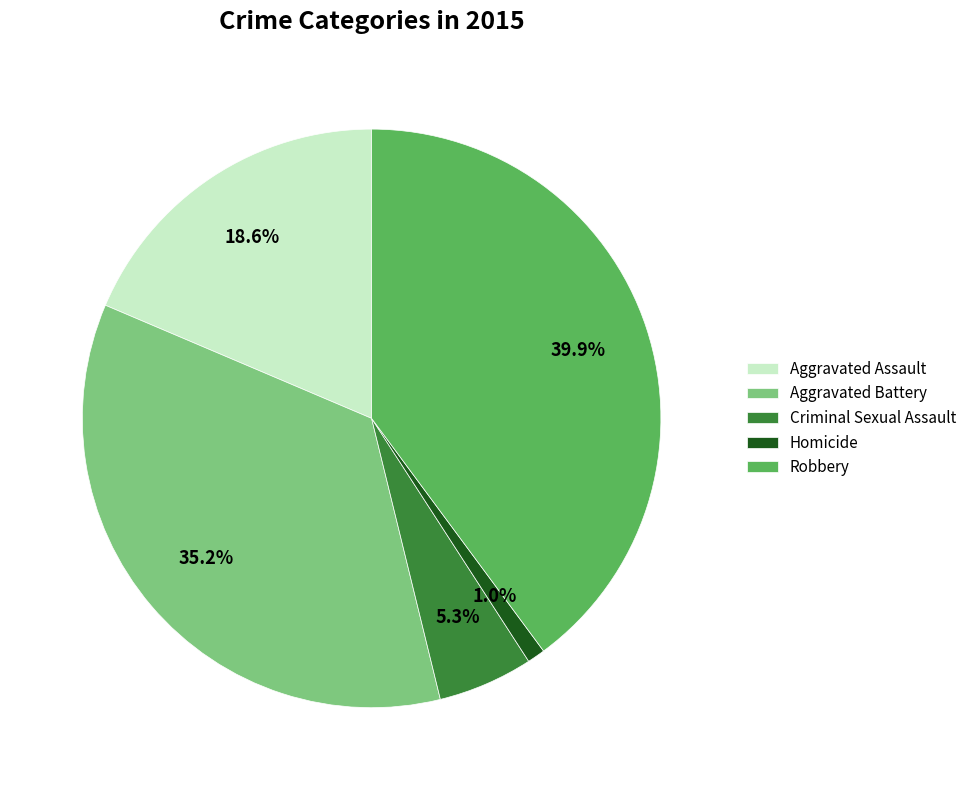

How many segments does this pie chart have?

5